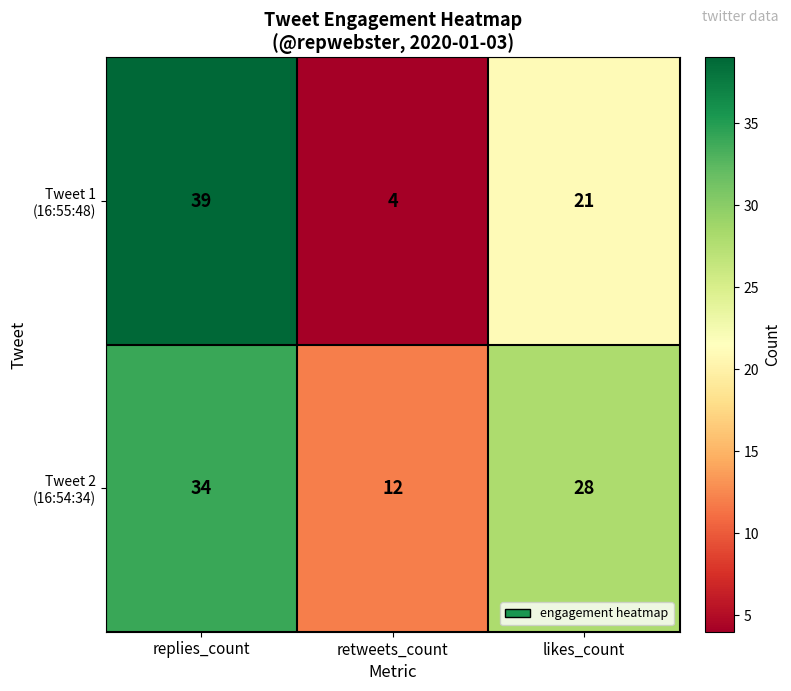

What is the difference between the highest and lowest values at retweets_count?

8